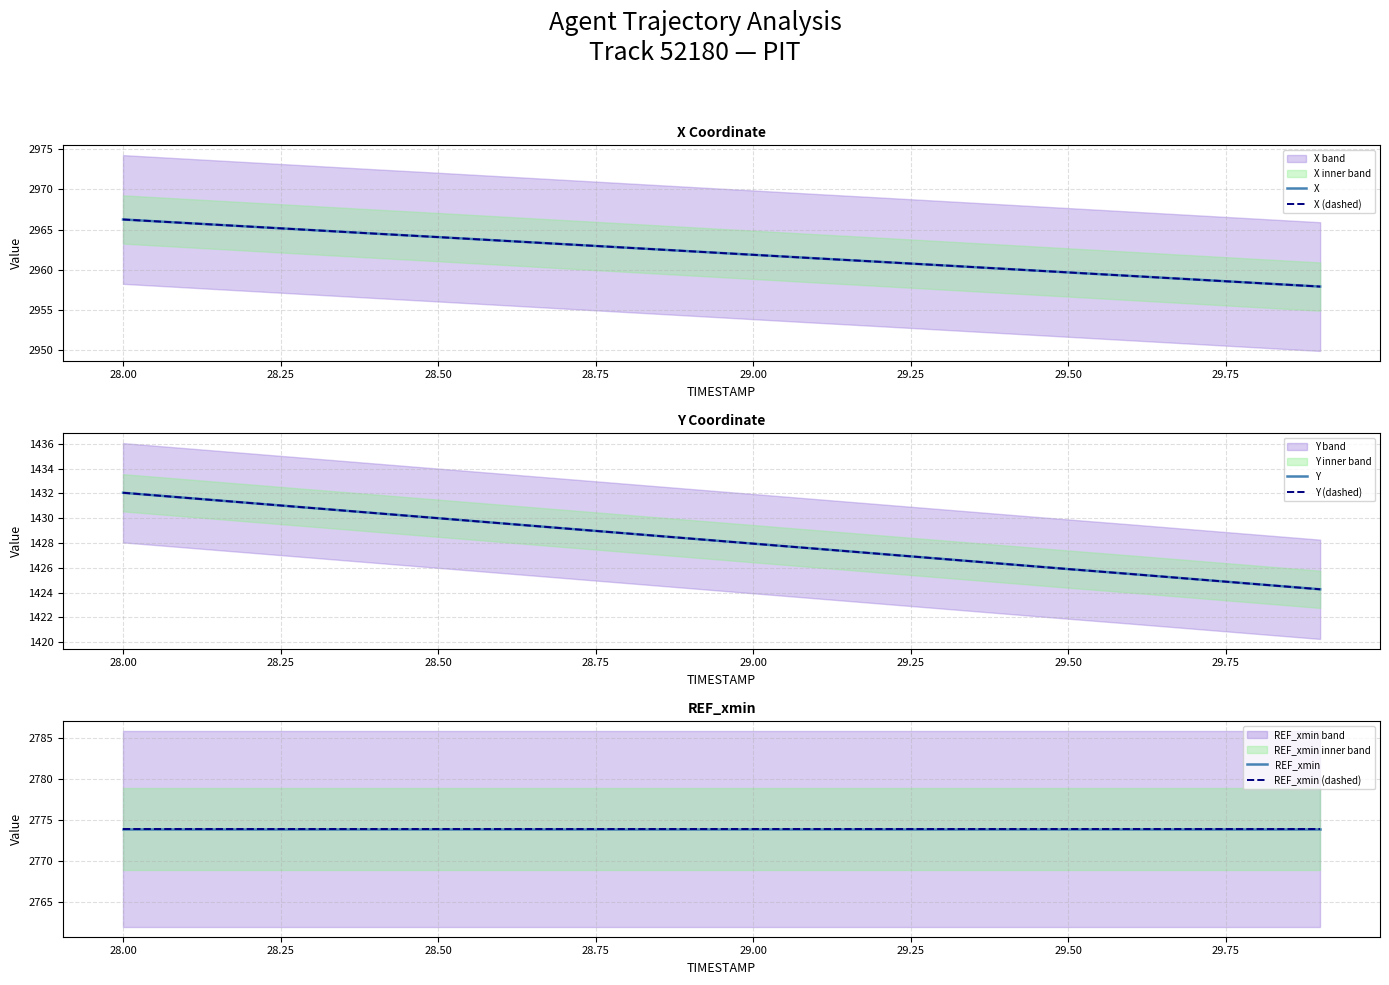

What is the label of the 16th point from the left?

29.50